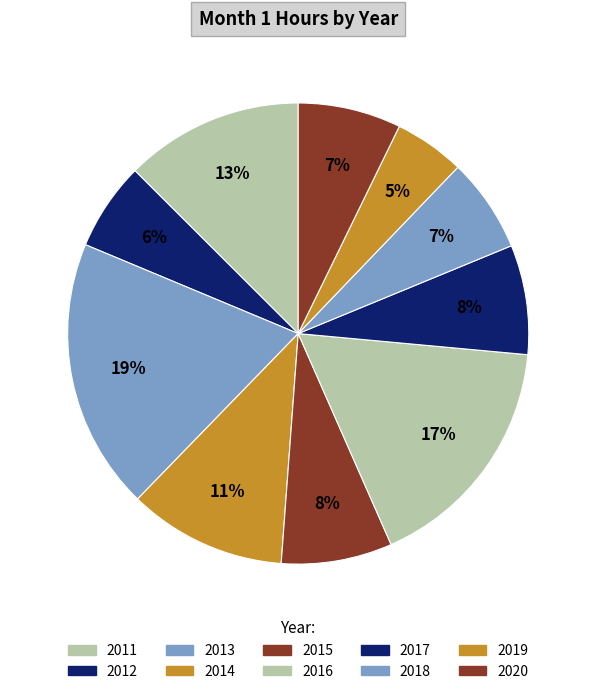

To the nearest percent, what is the average slice percentage?

10%